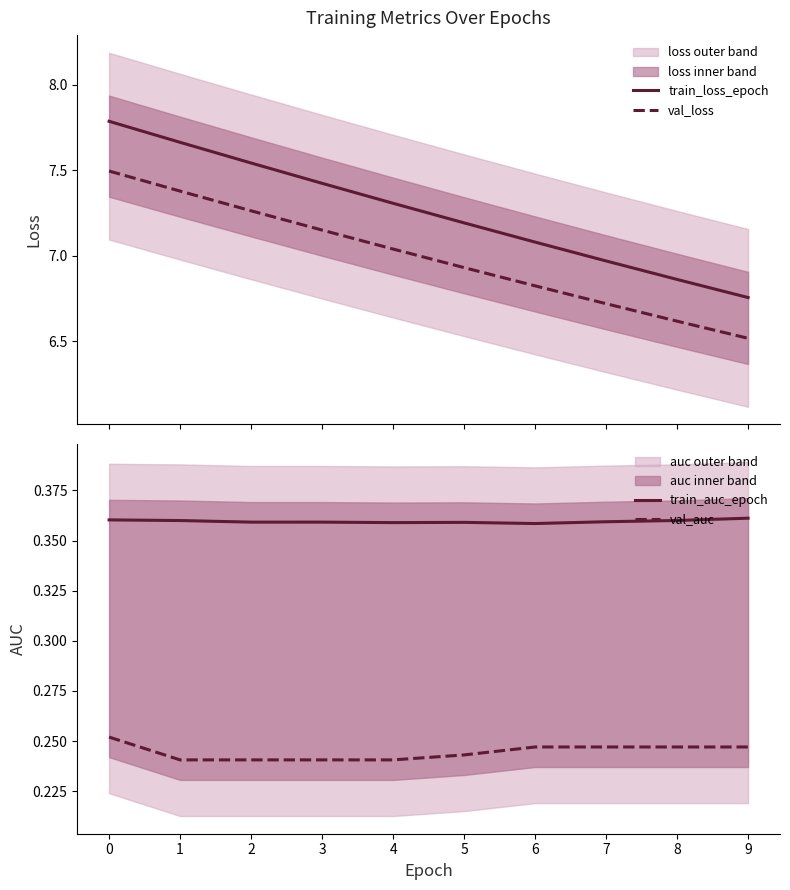

Which series has the largest total across all categories?

train_loss_epoch